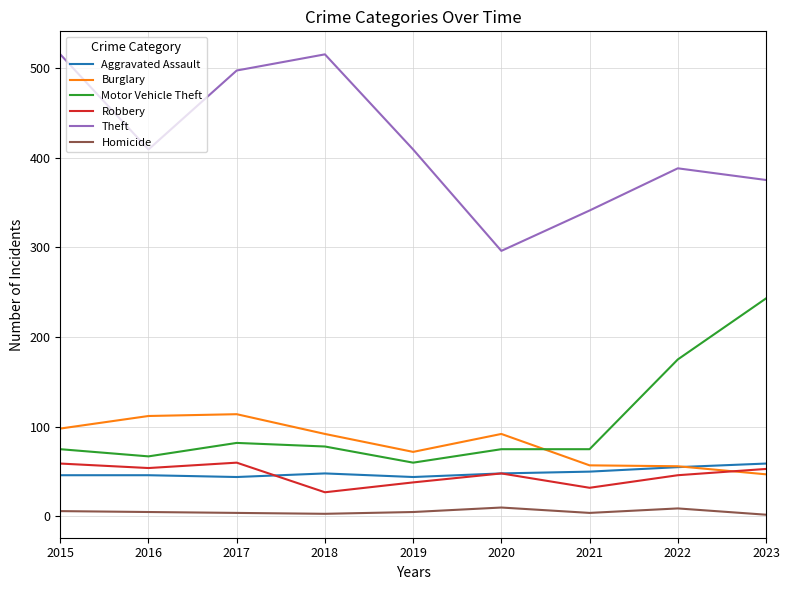

True or false: Burglary and Theft intersect in this chart.

False